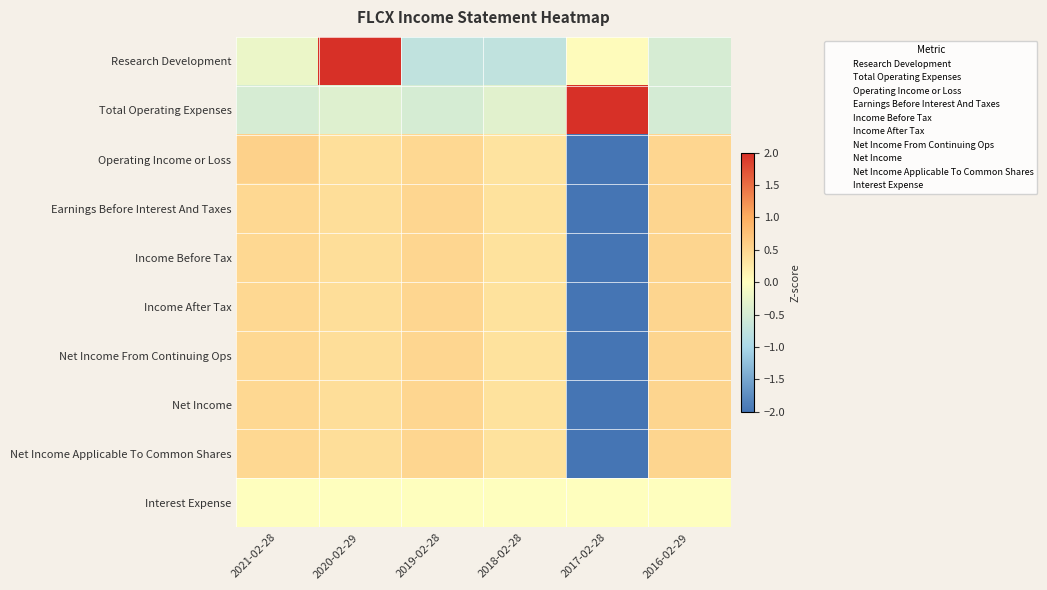

At which category is the sum across all series the highest?

2020-02-29